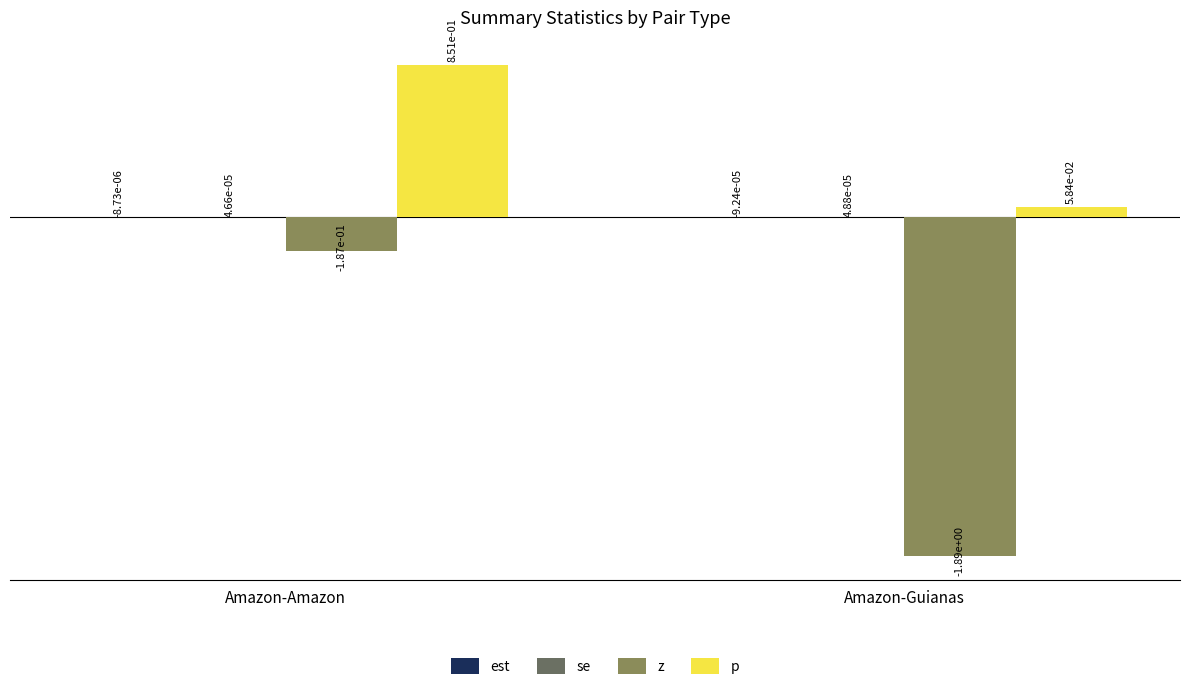

Does the chart contain stacked bars?

No